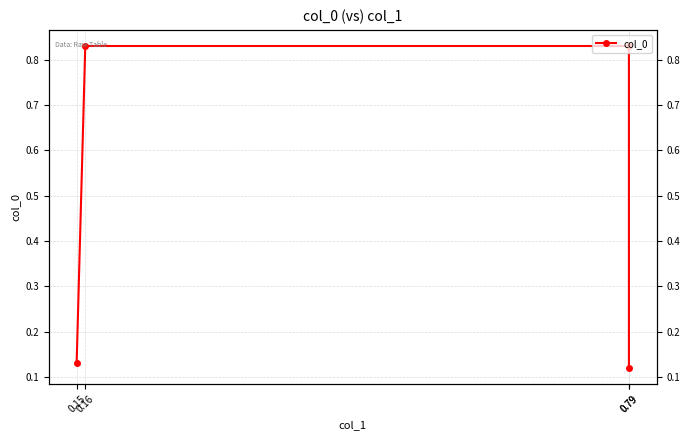

Is this an area chart (filled region under the line)?

No